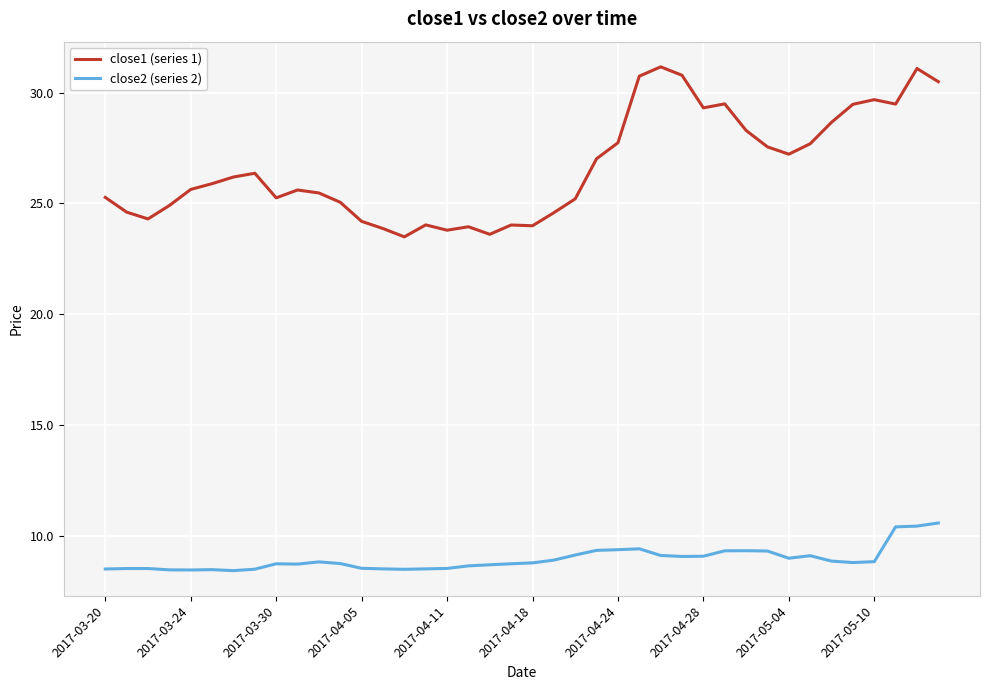

Which series has the largest total across all categories?

close1 (series 1)